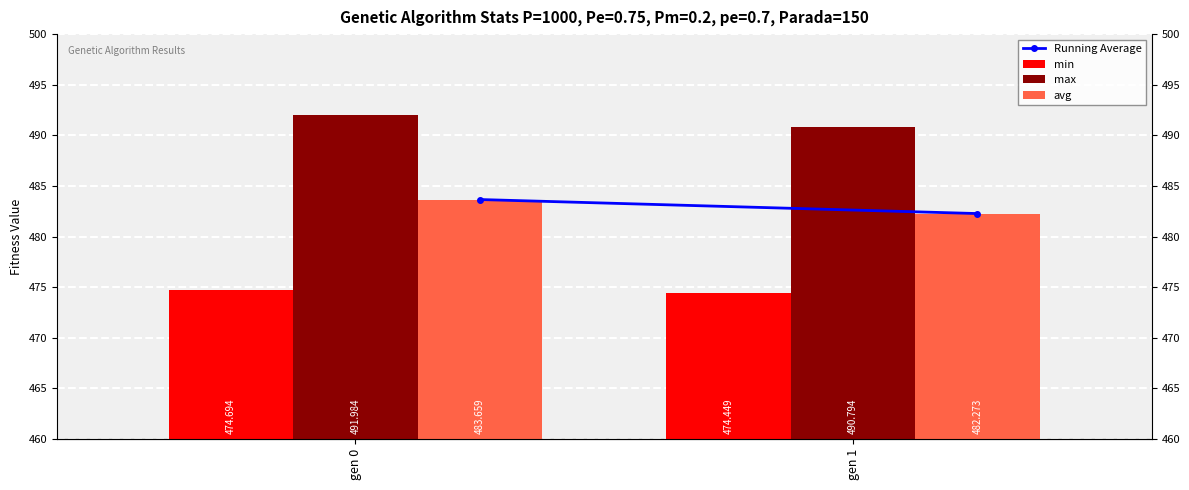

At which label is min closest to 474?

gen 1